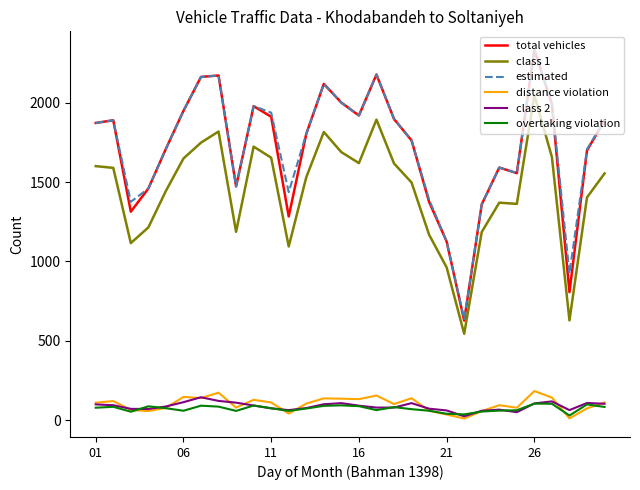

True or false: estimated and class 2 cross at least once.

False